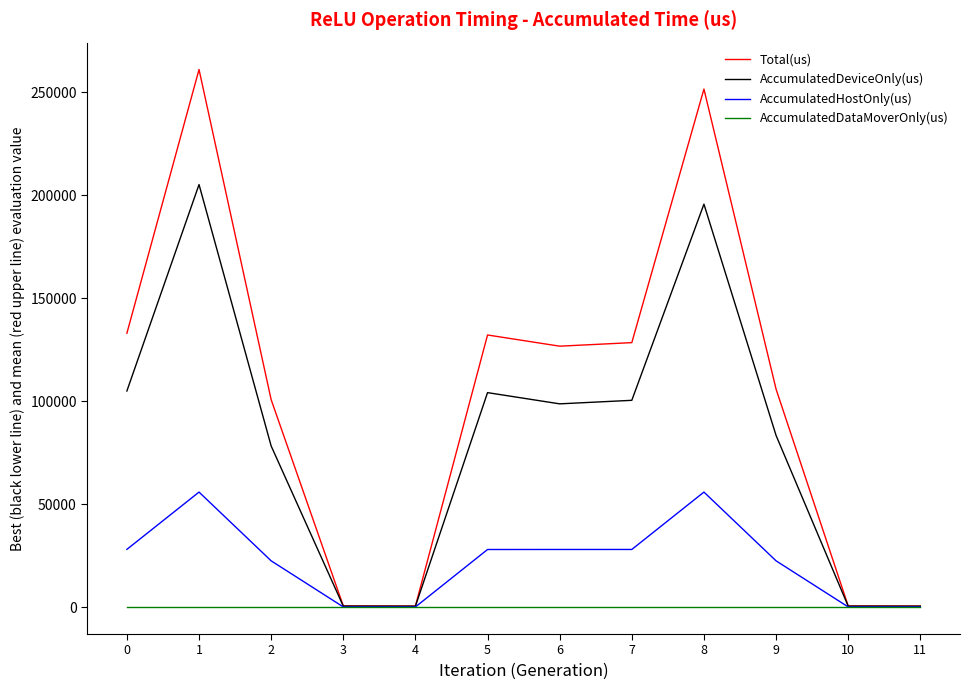

The value of AccumulatedDeviceOnly(us) at 5 is 104107.7. True or false?

True